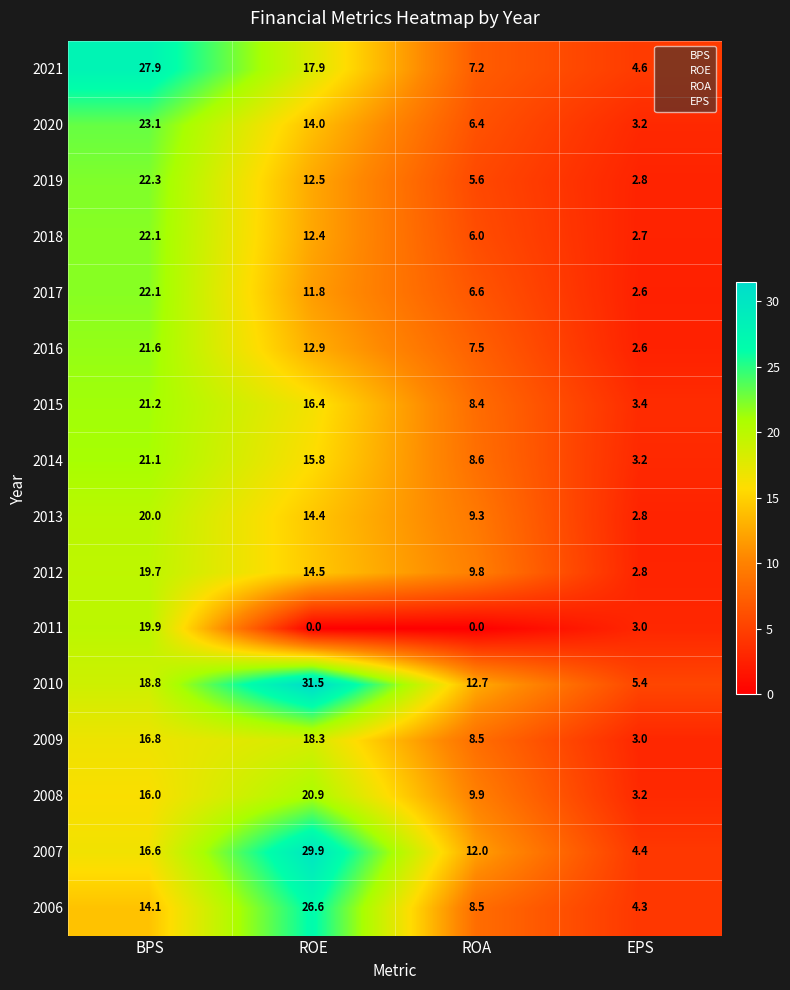

Which series changed the most between BPS and ROE?

2011